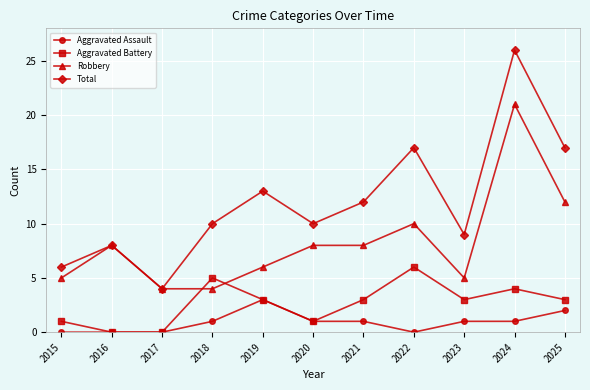

At how many categories does at least one series exceed 11?

5